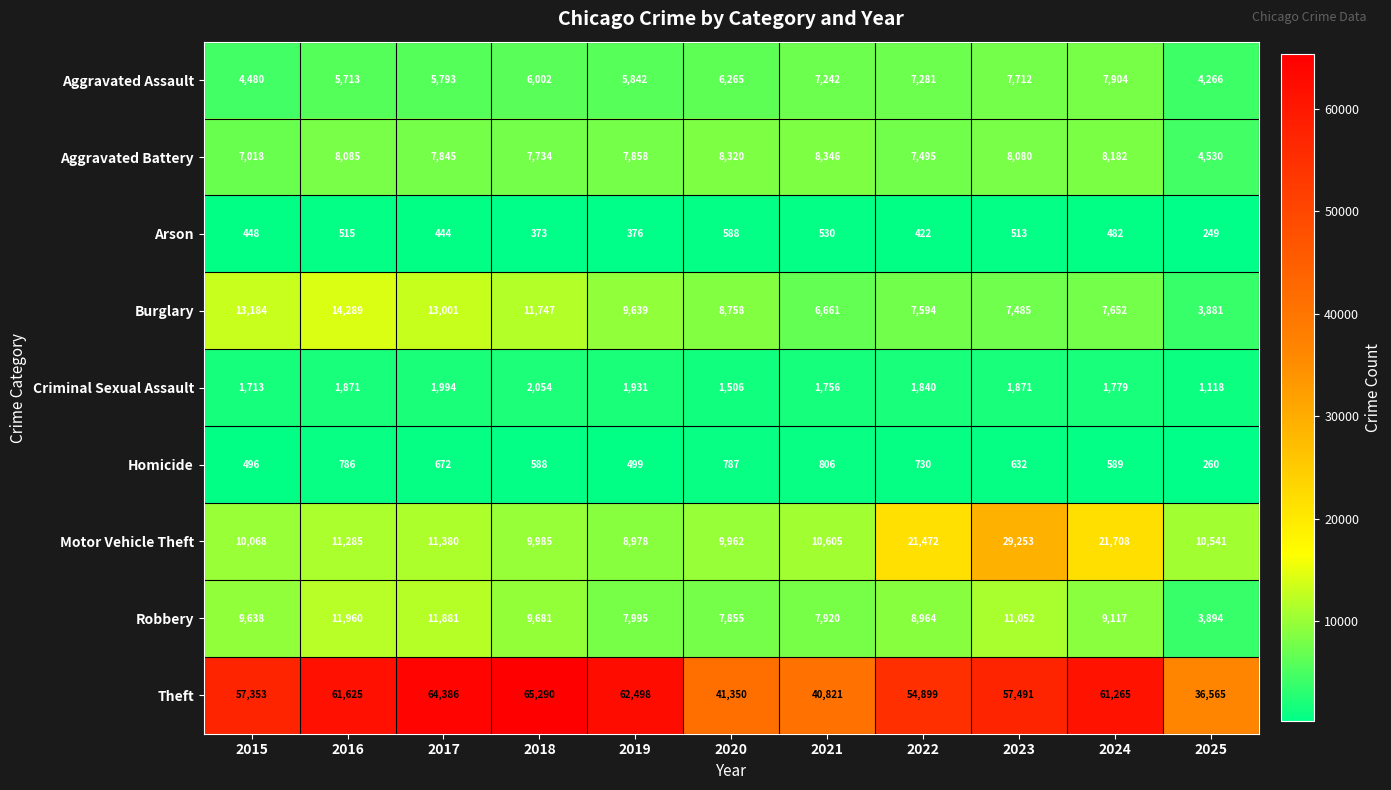

What is the maximum value for Homicide?

806